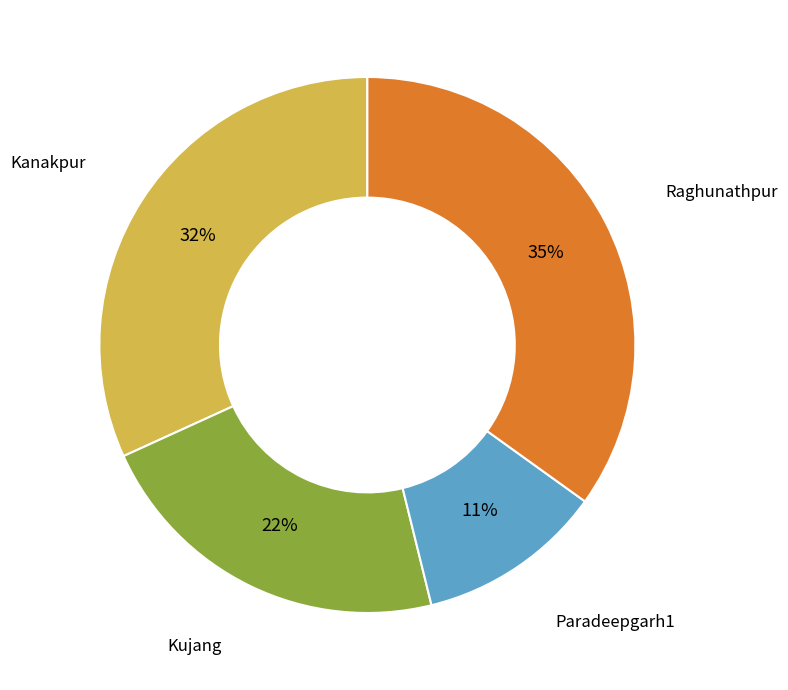

Does any single category account for the majority?

No